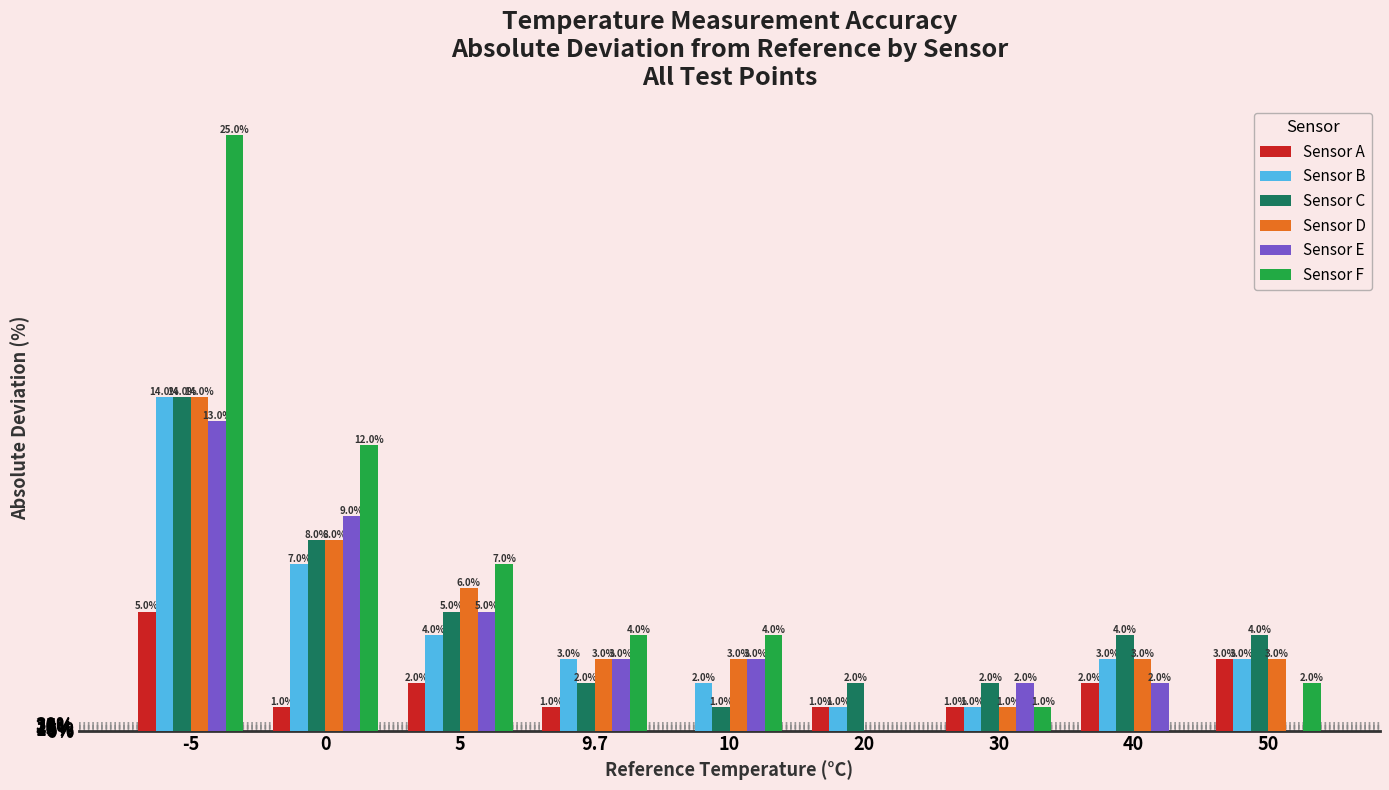

Reading left to right, list all the values displayed in this chart.

Sensor A: 5.0	1.0	2.0	1.0	0.0	1.0	1.0	2.0	3.0
Sensor B: 14.0	7.0	4.0	3.0	2.0	1.0	1.0	3.0	3.0
Sensor C: 14.0	8.0	5.0	2.0	1.0	2.0	2.0	4.0	4.0
Sensor D: 14.0	8.0	6.0	3.0	3.0	0.0	1.0	3.0	3.0
Sensor E: 13.0	9.0	5.0	3.0	3.0	0.0	2.0	2.0	0.0
Sensor F: 25.0	12.0	7.0	4.0	4.0	0.0	1.0	0.0	2.0